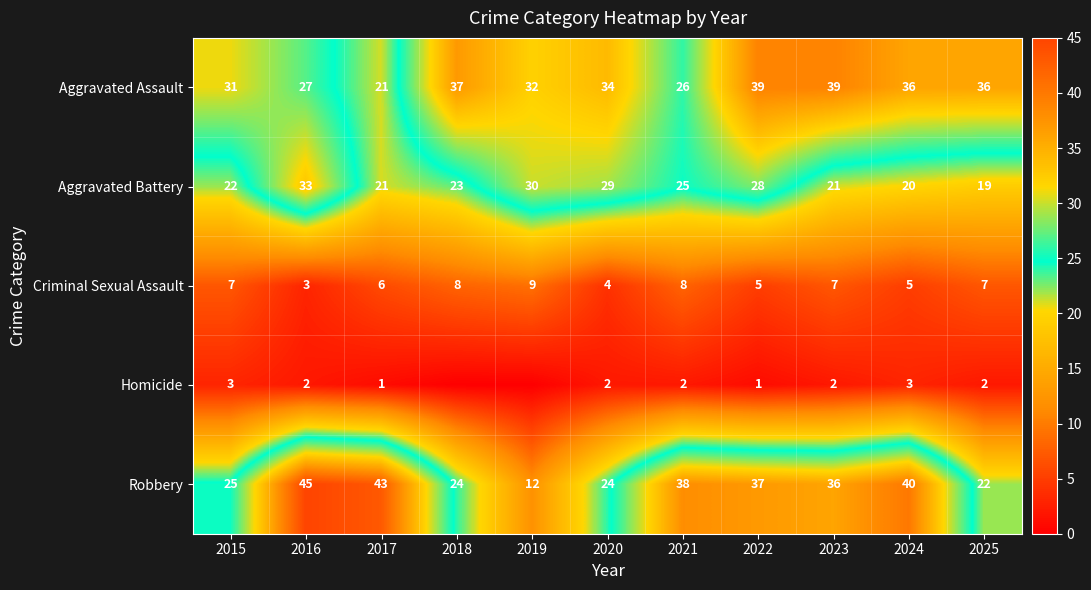

What is the maximum value shown in the chart?

45